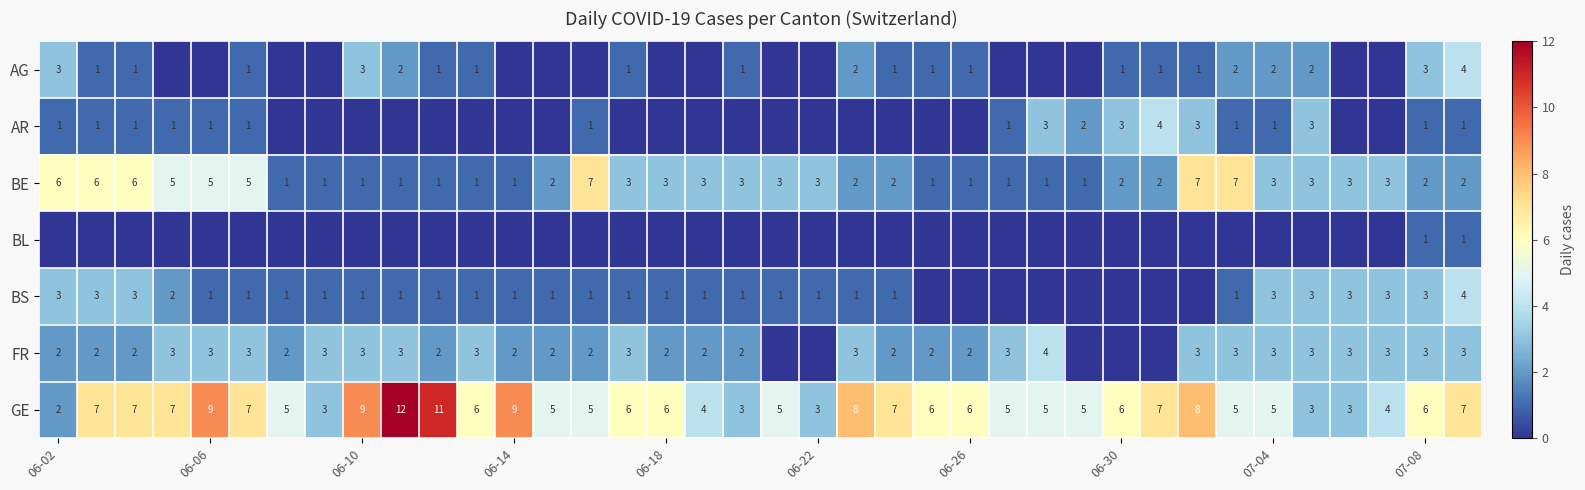

Count the GE values in the range 5 to 7.

23